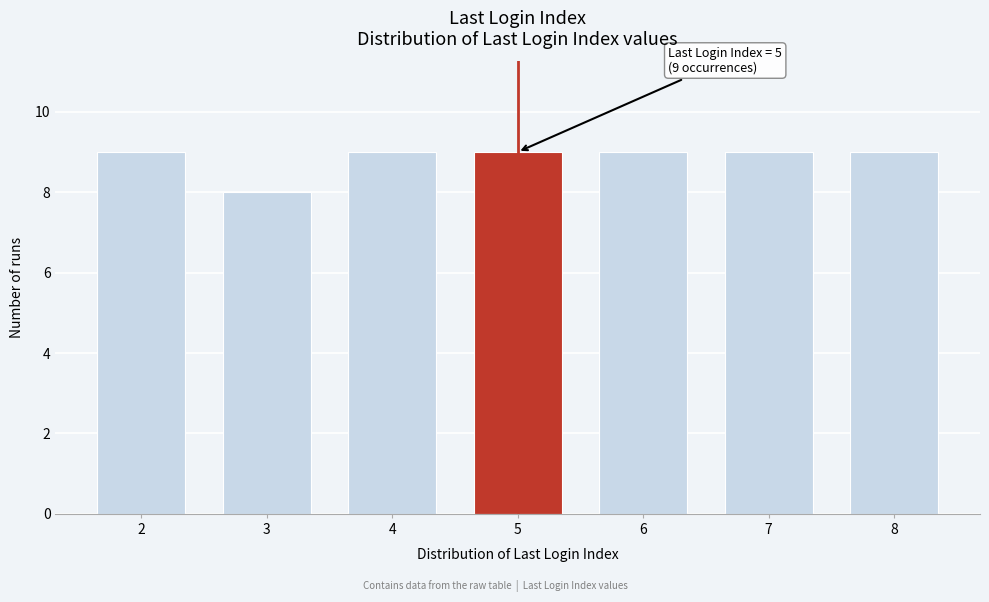

Reading left to right, extract all data points from this chart.

2=9	3=8	4=9	5=9	6=9	7=9	8=9